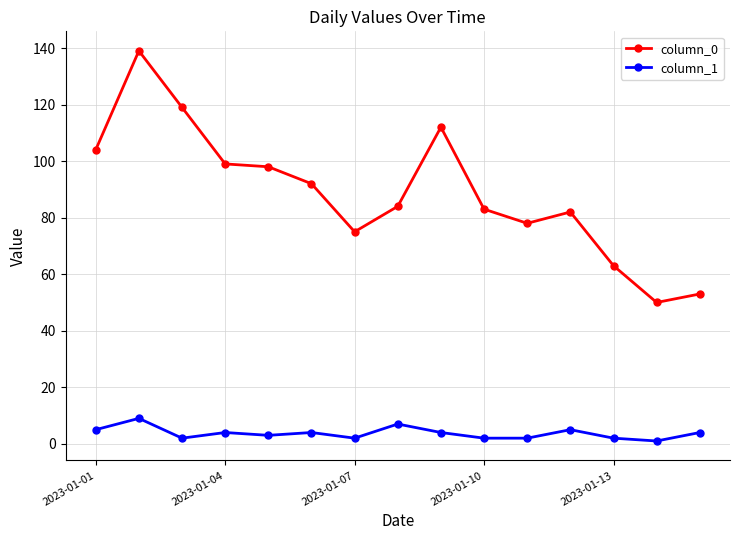

Which series has the widest spread of values?

column_0